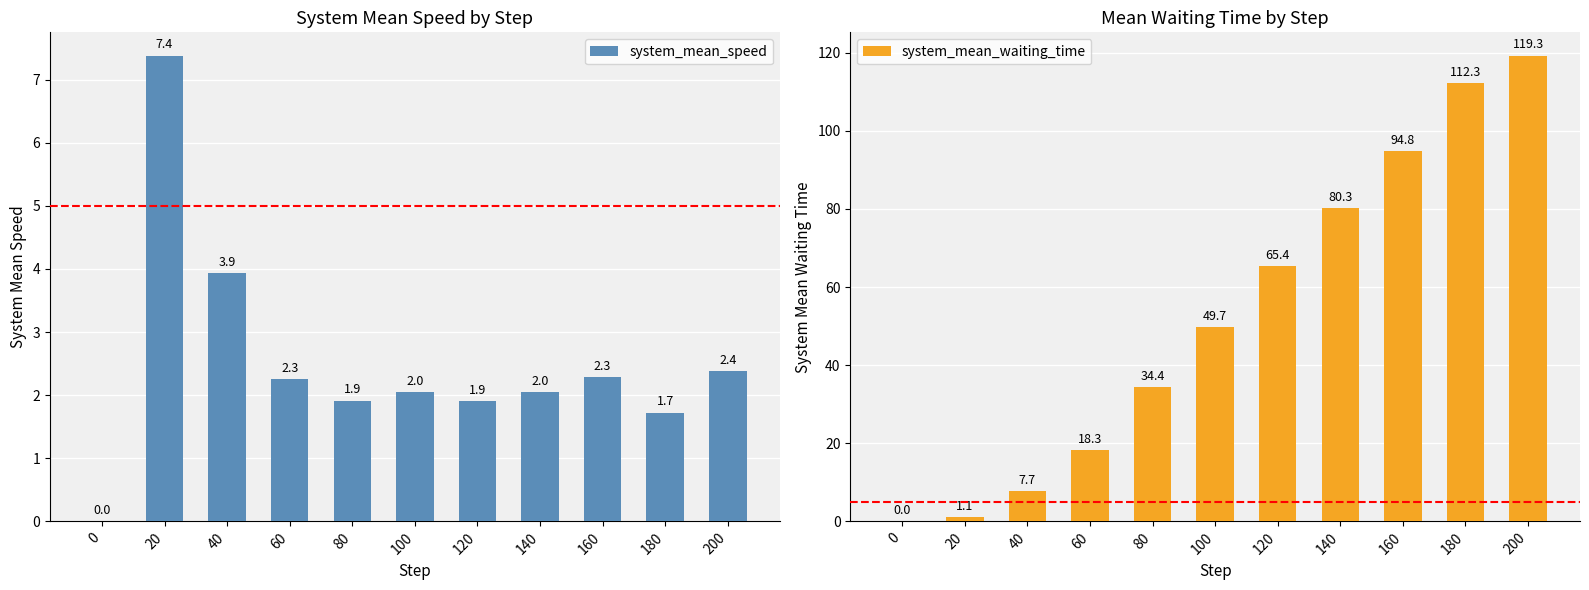

How many groups of bars are there?

11